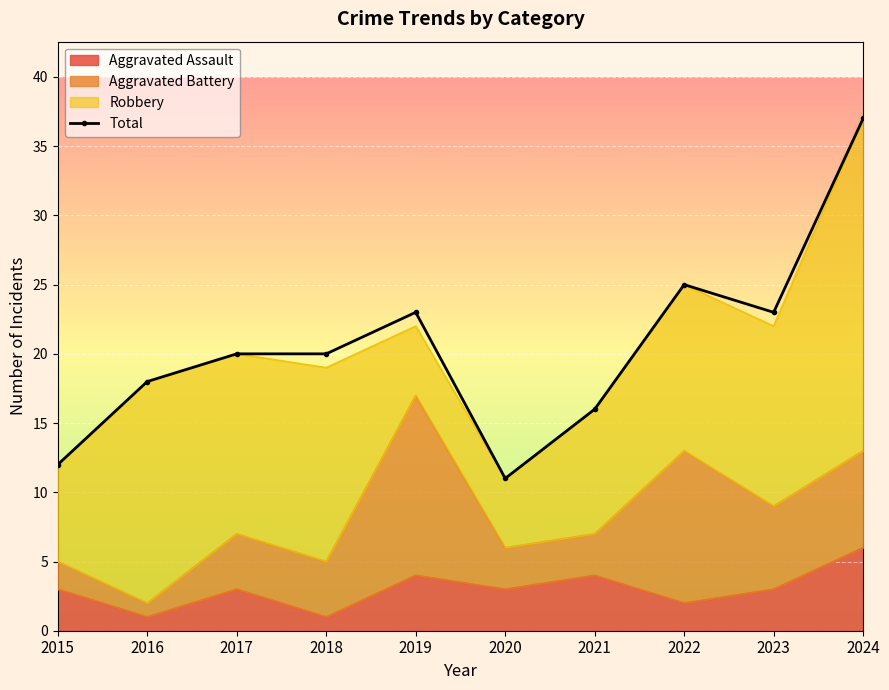

What is the difference between the second highest and minimum values?

14